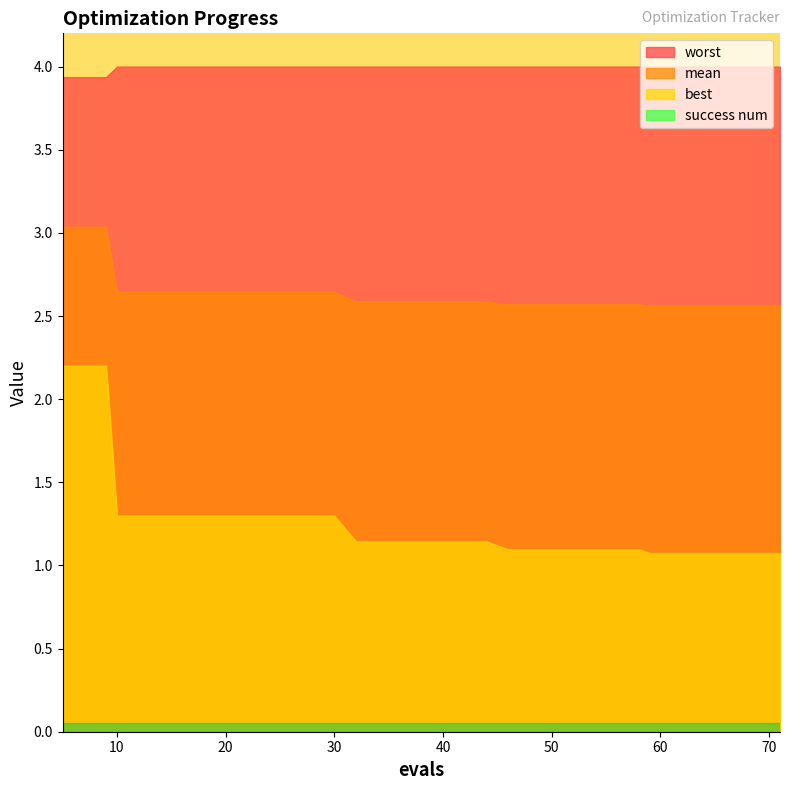

At which label is success num closest to 0?

5